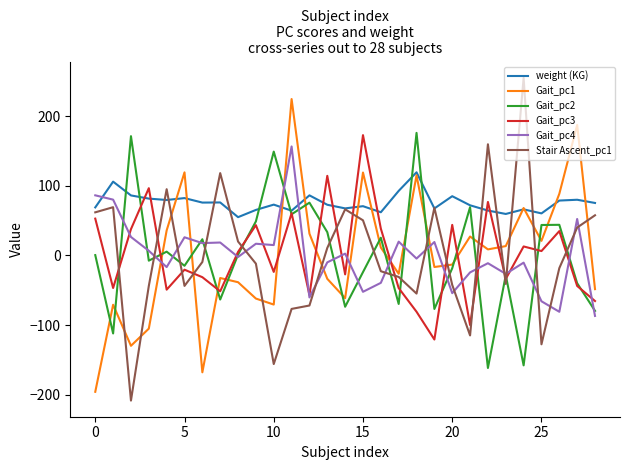

Which series has the largest range (max minus min)?

Stair Ascent_pc1